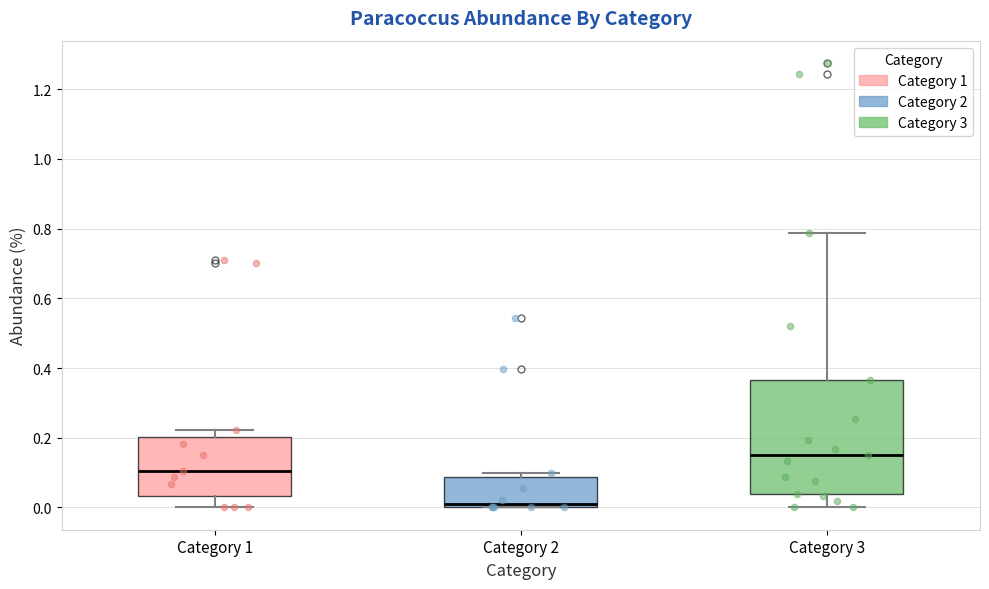

Reading left to right, read every box against the y-axis: the position of its median line, the range the box covers, and the ends of its whiskers. The values are not printed on the chart, so give them approximately, as read against the axis.

Category 1: median 0.10, box 0.04 to 0.20, whiskers 0.00 to 0.22
Category 2: median 0.02, box 0.00 to 0.08, whiskers 0.00 to 0.10
Category 3: median 0.16, box 0.04 to 0.36, whiskers 0.00 to 0.78